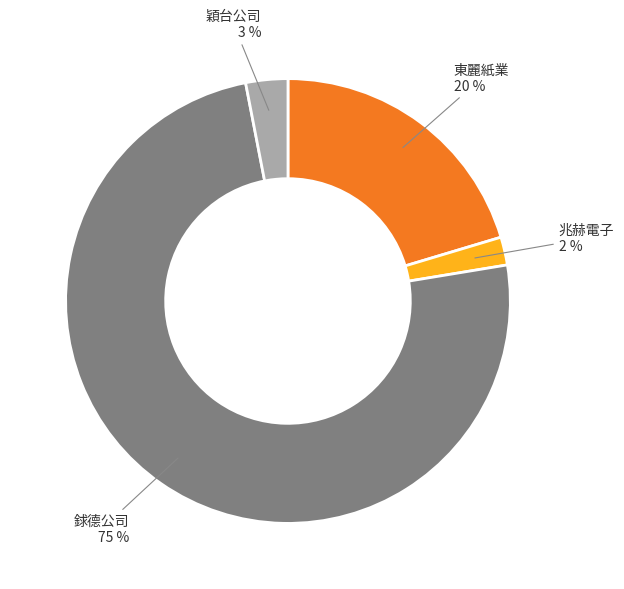

Does any single category account for the majority?

Yes